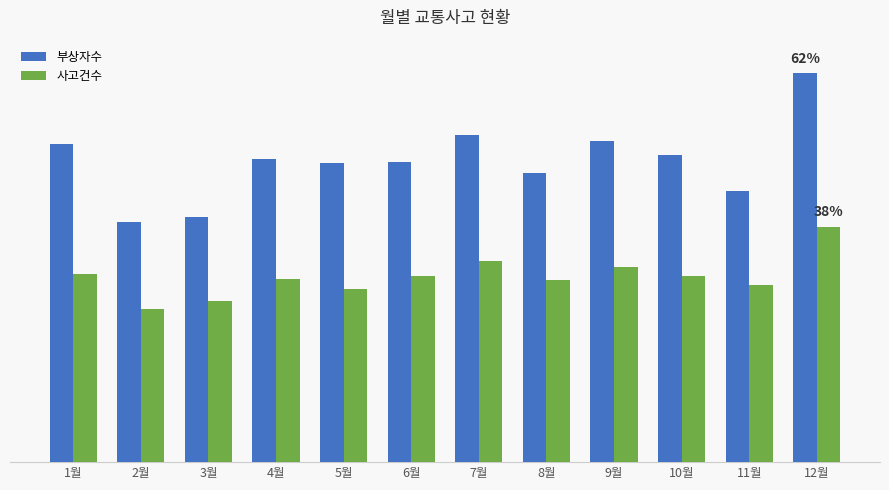

What are all the series names shown in the legend?

부상자수, 사고건수